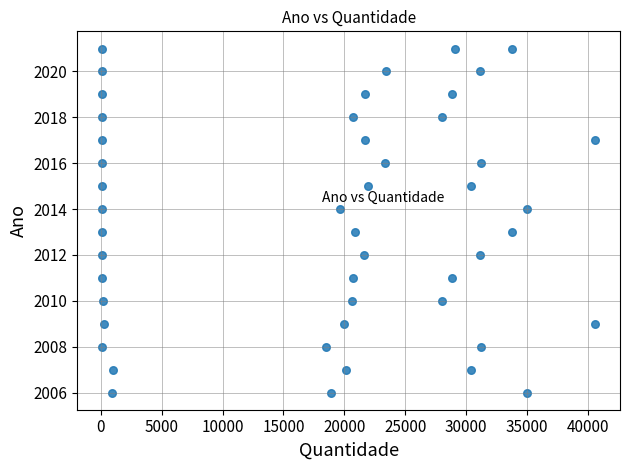

What is the range of X values (max minus min)?

40500